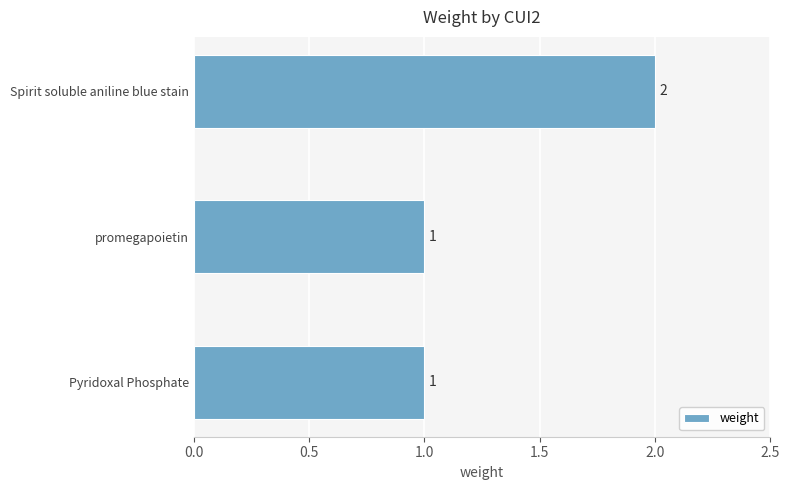

Is it true that the value at Pyridoxal Phosphate is 0?

False